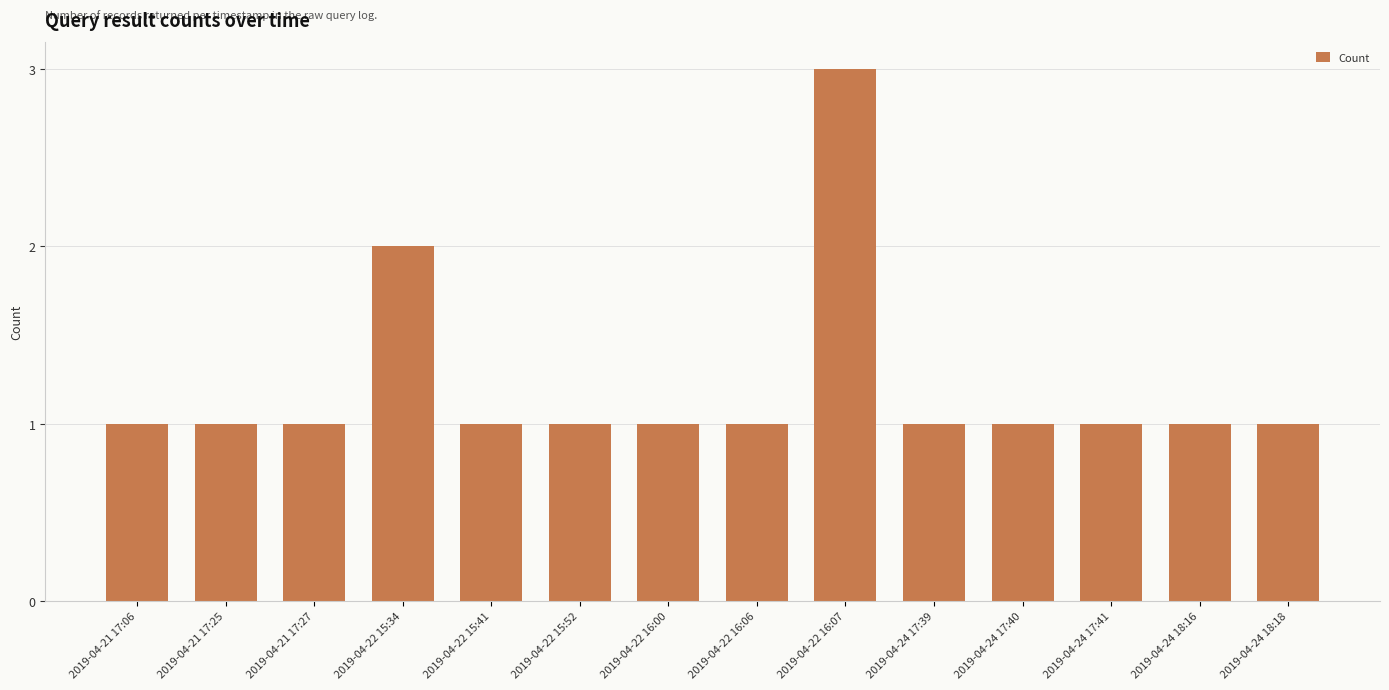

How many bars are there in total?

14